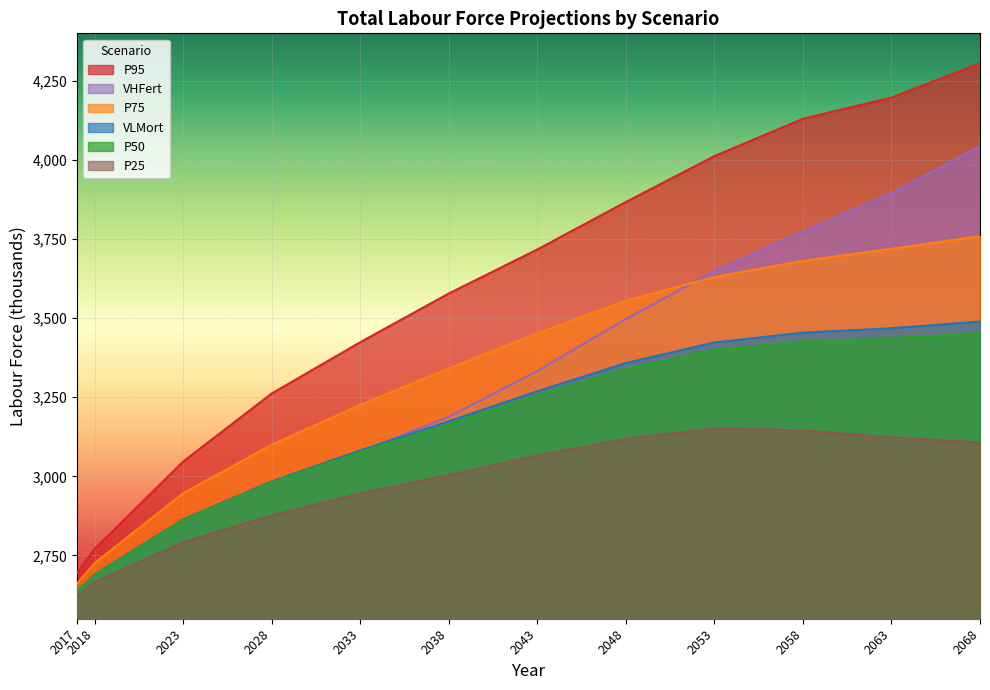

What is the sum of all VLMort values?

37890